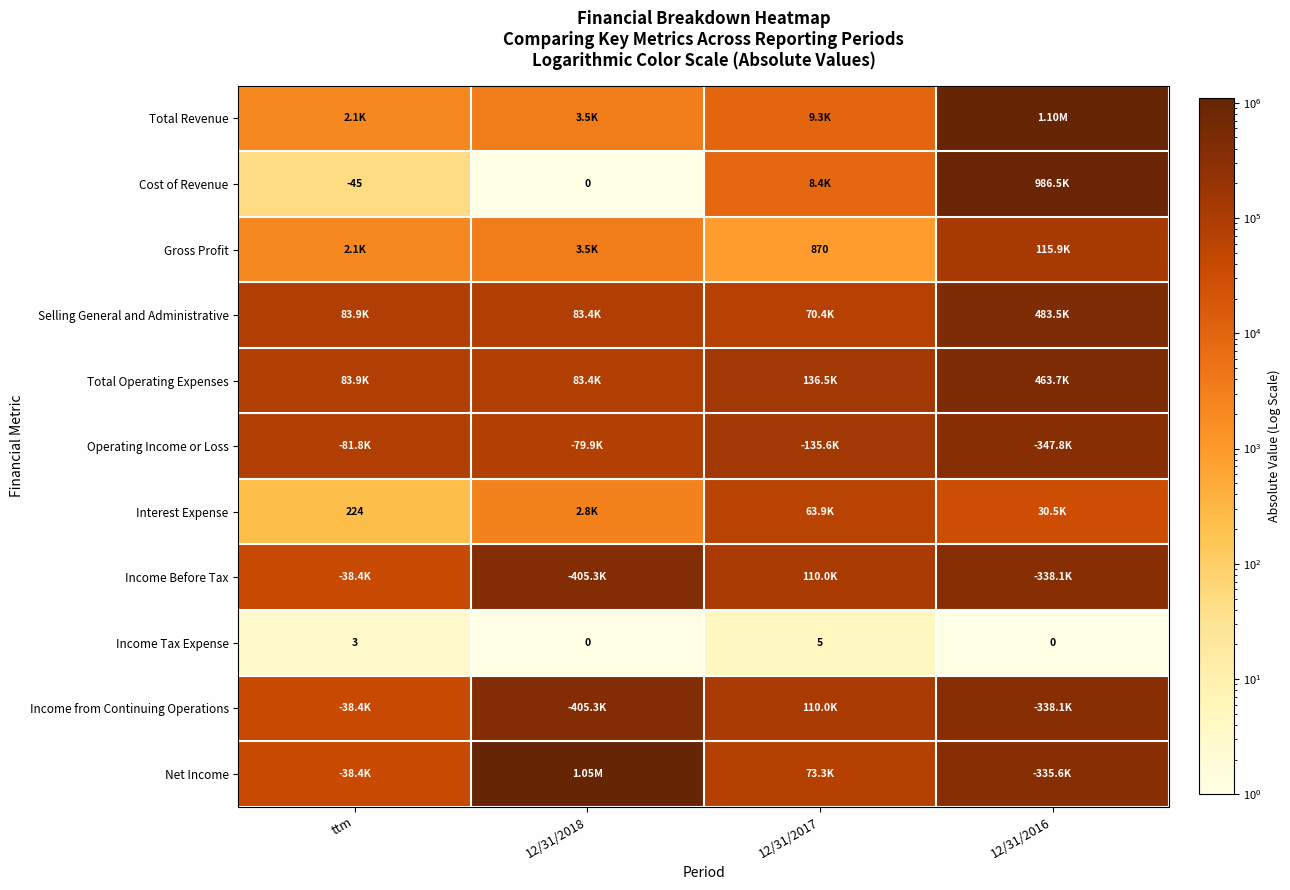

What is the total value across all series at 12/31/2016?

4542361